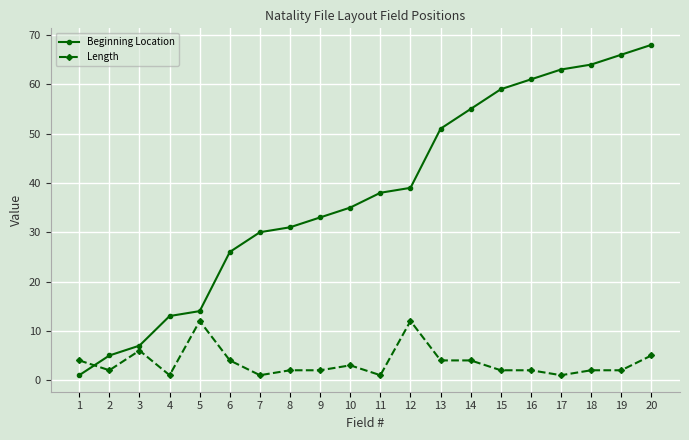

Which series has the largest total across all categories?

Beginning Location